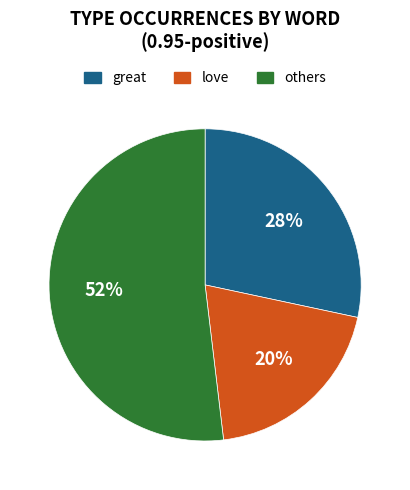

Do others and love together represent more than half of the pie?

Yes